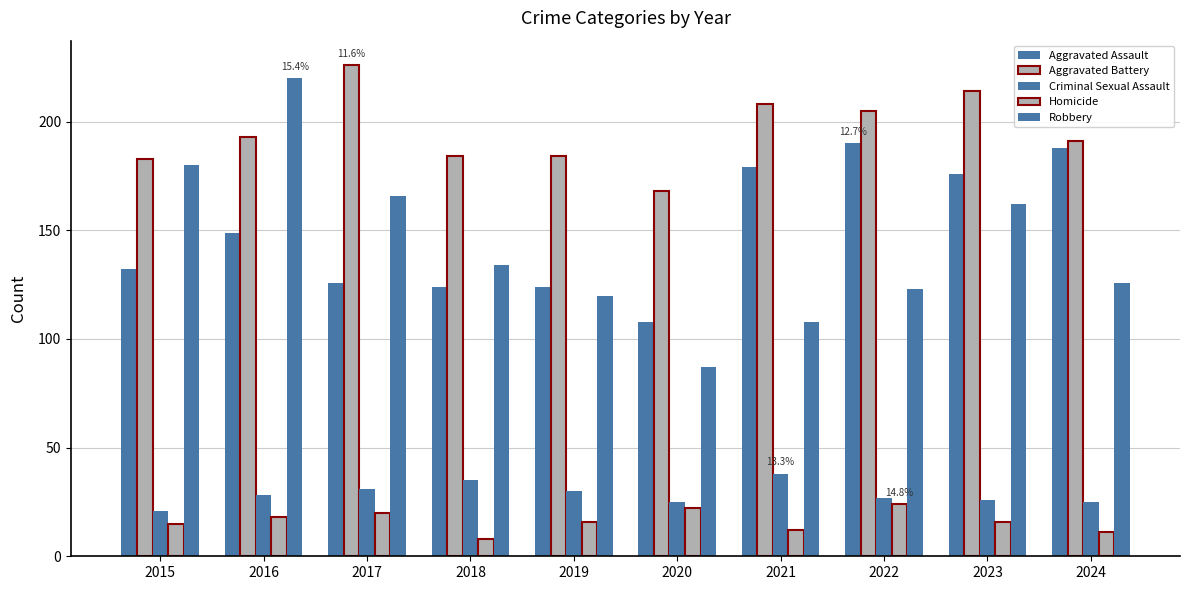

Where does the Robbery series first go above 134?

2015